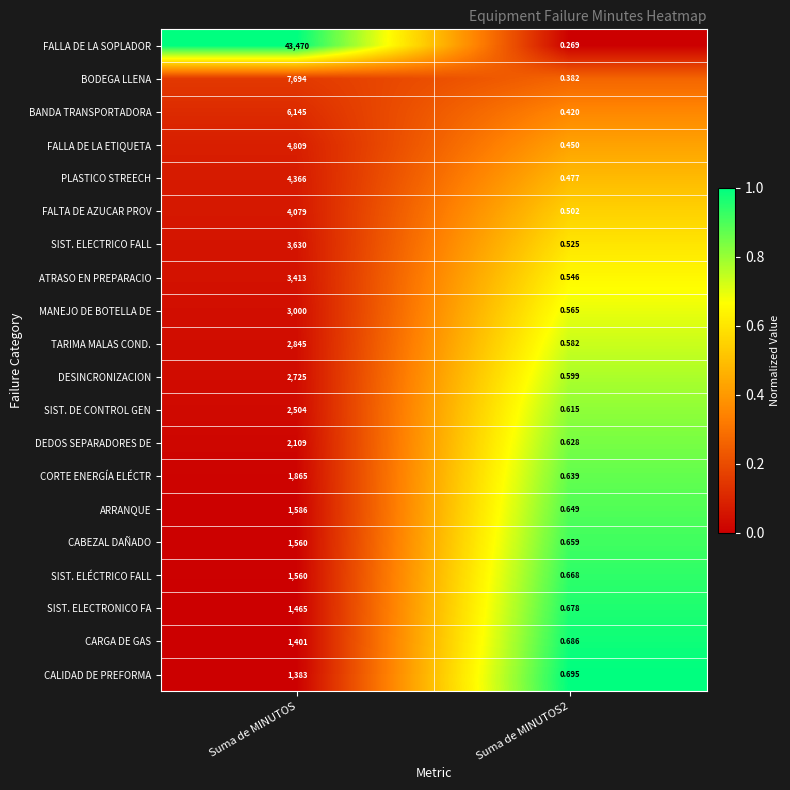

Rank the series at Suma de MINUTOS2 from lowest to highest value.

FALLA DE LA SOPLADOR, BODEGA LLENA, BANDA TRANSPORTADORA, FALLA DE LA ETIQUETA, PLASTICO STREECH, FALTA DE AZUCAR PROV, SIST. ELECTRICO FALL, ATRASO EN PREPARACIO, MANEJO DE BOTELLA DE, TARIMA MALAS COND., DESINCRONIZACION, SIST. DE CONTROL GEN, DEDOS SEPARADORES DE, CORTE ENERGÍA ELÉCTR, ARRANQUE, CABEZAL DAÑADO, SIST. ELÉCTRICO FALL, SIST. ELECTRONICO FA, CARGA DE GAS, CALIDAD DE PREFORMA